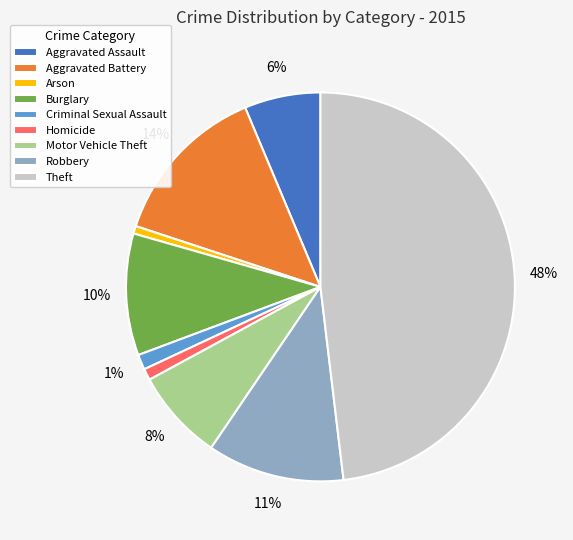

How many slices are in this pie chart?

9